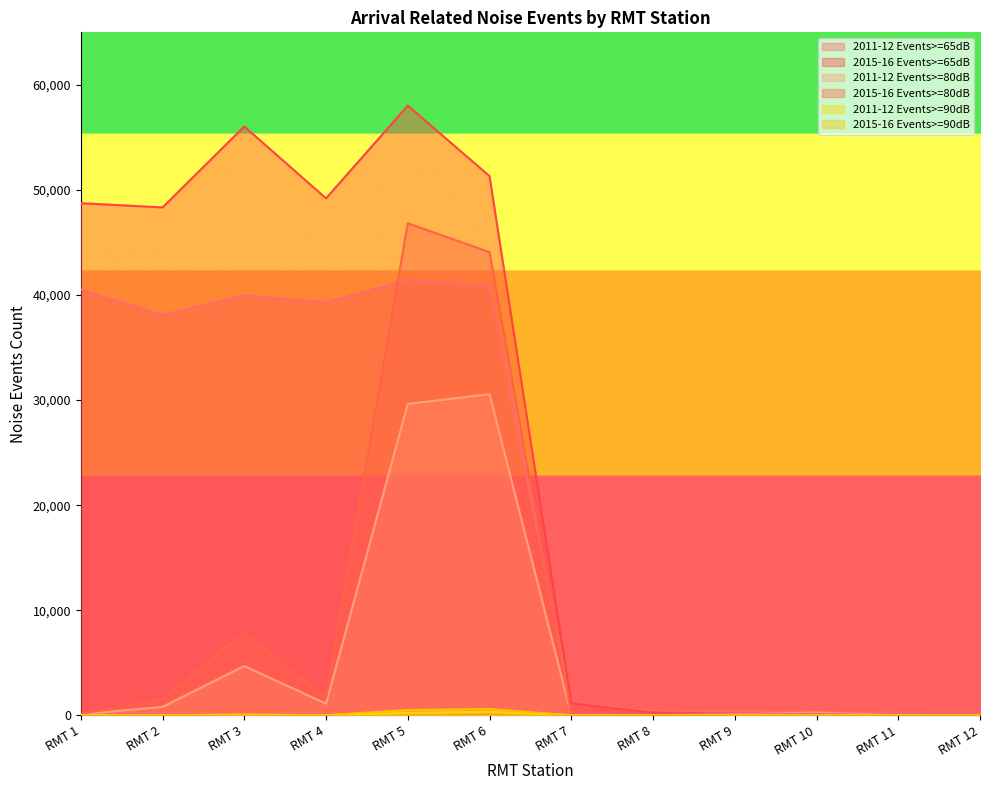

List the series in order of their peak value, highest first.

2015-16 Events>=65dB, 2015-16 Events>=80dB, 2011-12 Events>=65dB, 2011-12 Events>=80dB, 2015-16 Events>=90dB, 2011-12 Events>=90dB